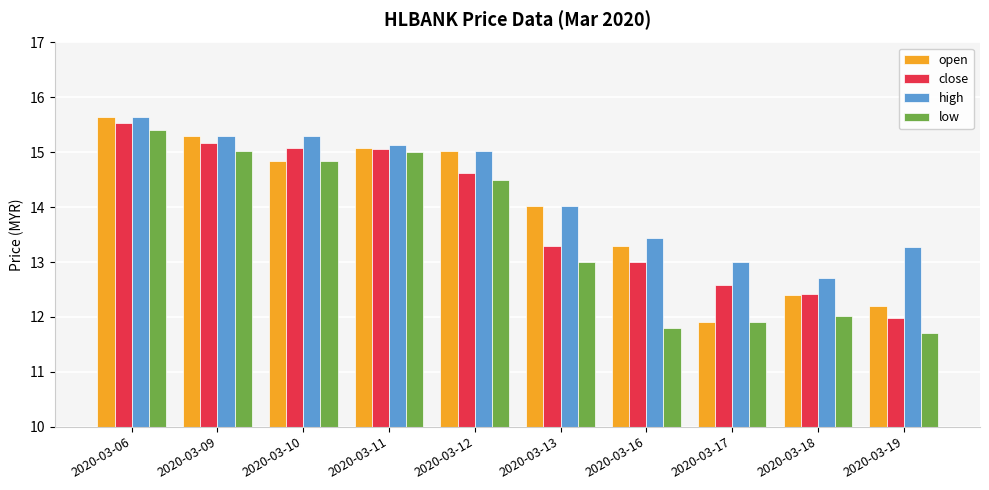

What is the value of the open bar at the 6th from the left?

14.0